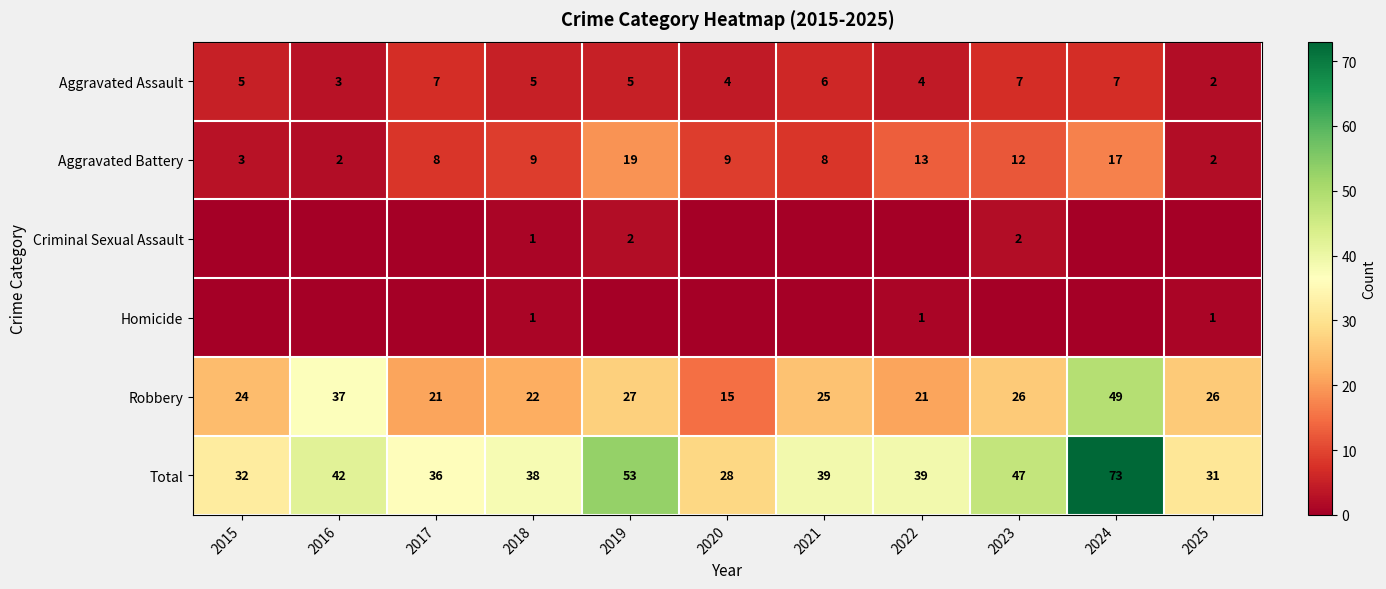

At which category is the sum across all series the highest?

2024